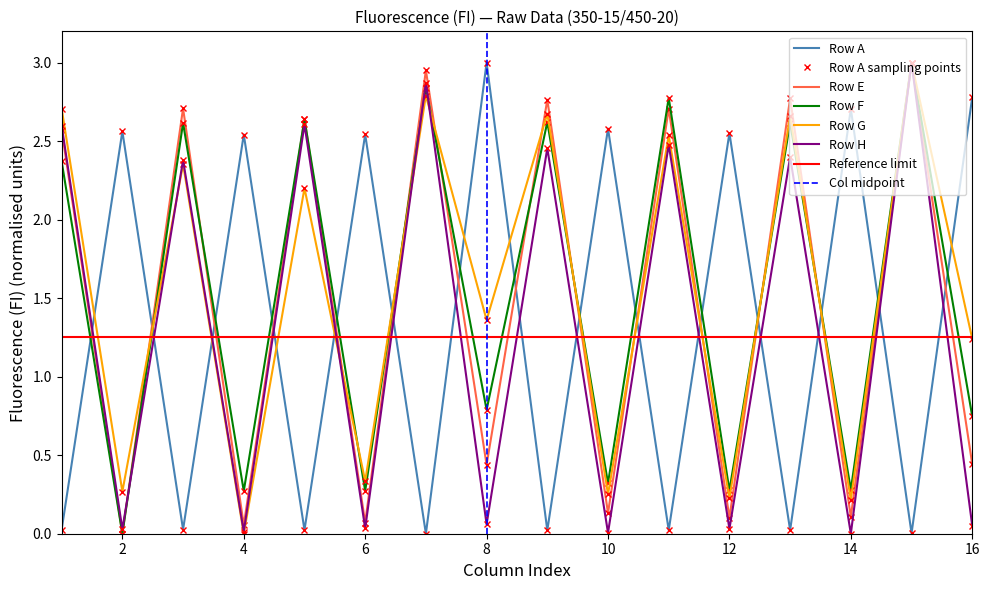

Is it true that Row F equals 2.6 at 3?

True